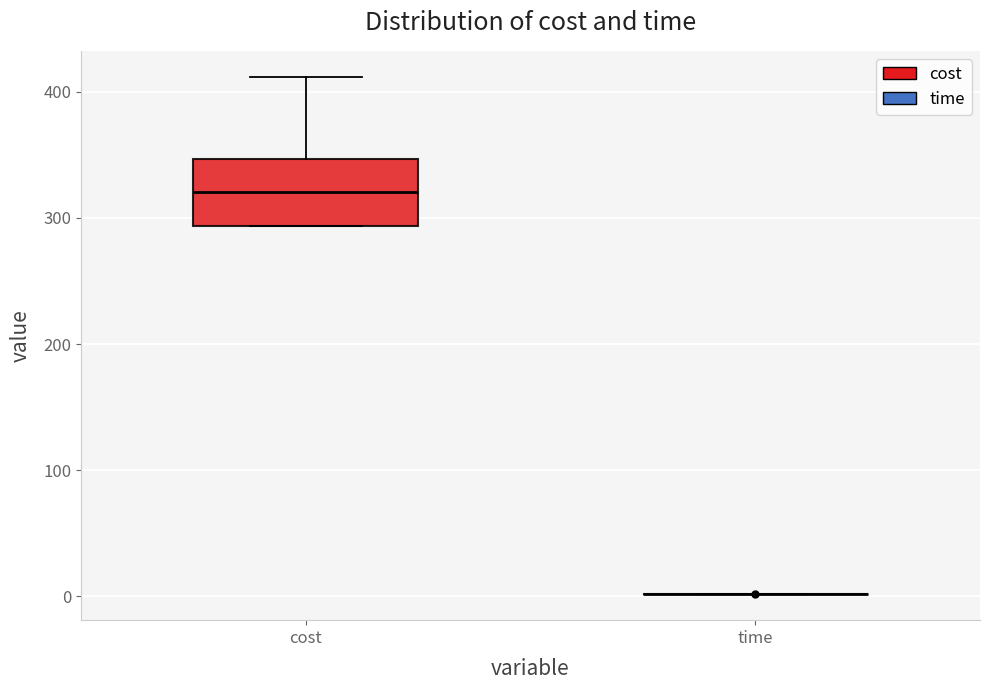

Which box is the tallest, from its lower edge to its upper edge?

cost